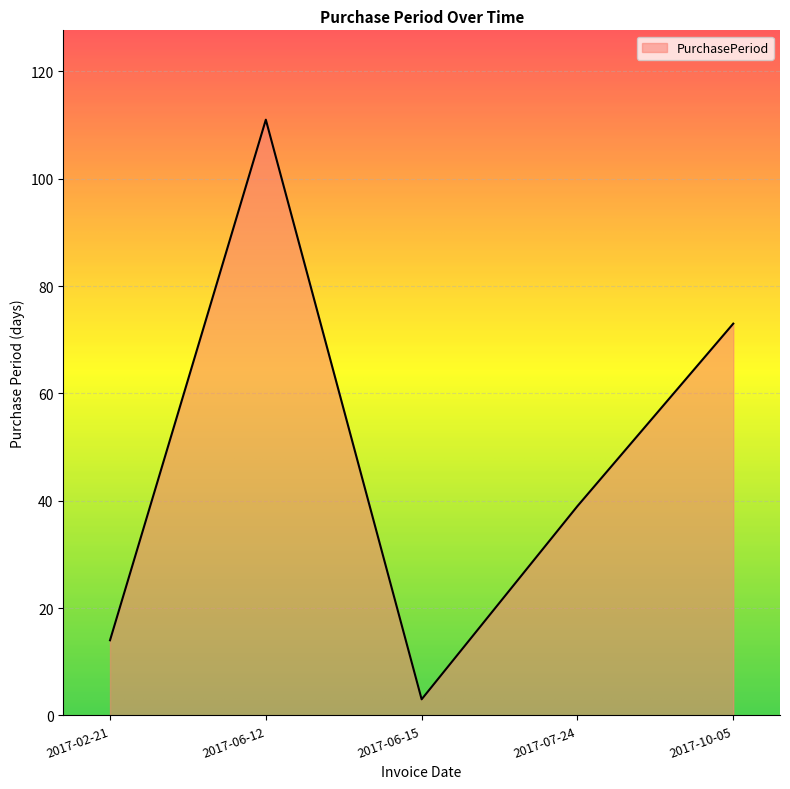

What is the average value?

48